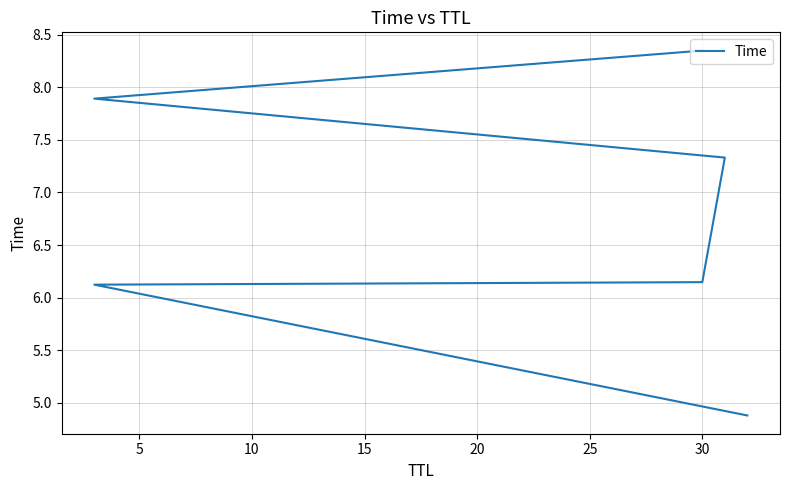

What is the sum of the values at 25 and 15?

15.7